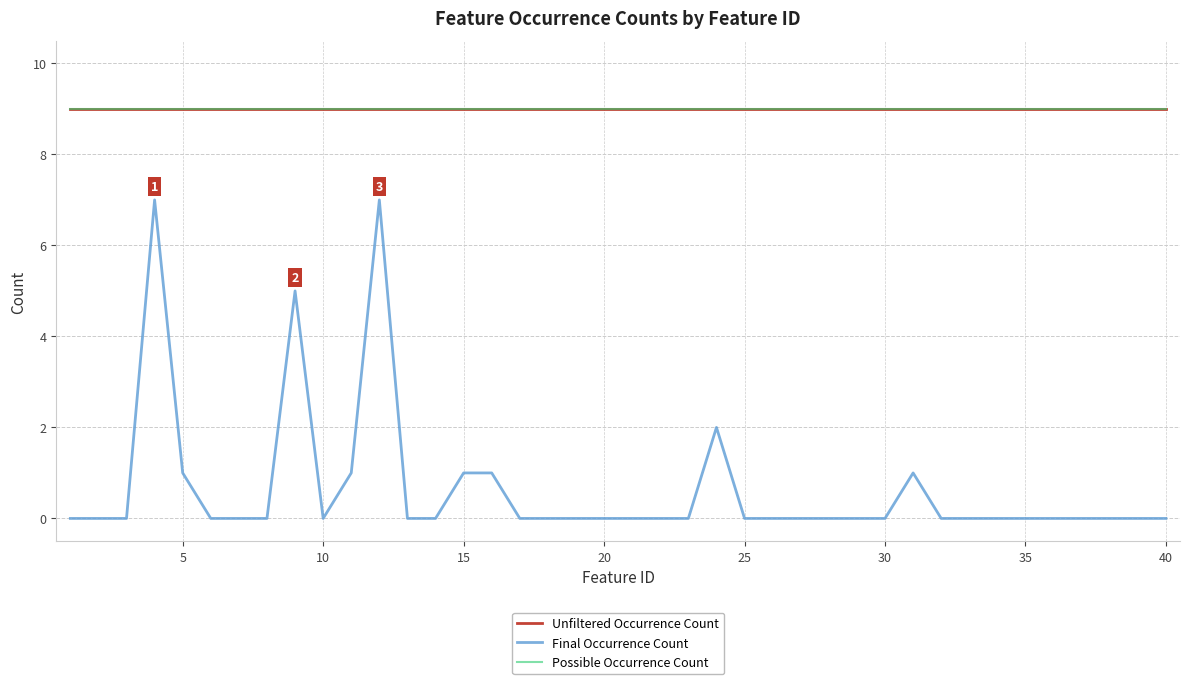

How many interior local valleys does the Final Occurrence Count series have?

1